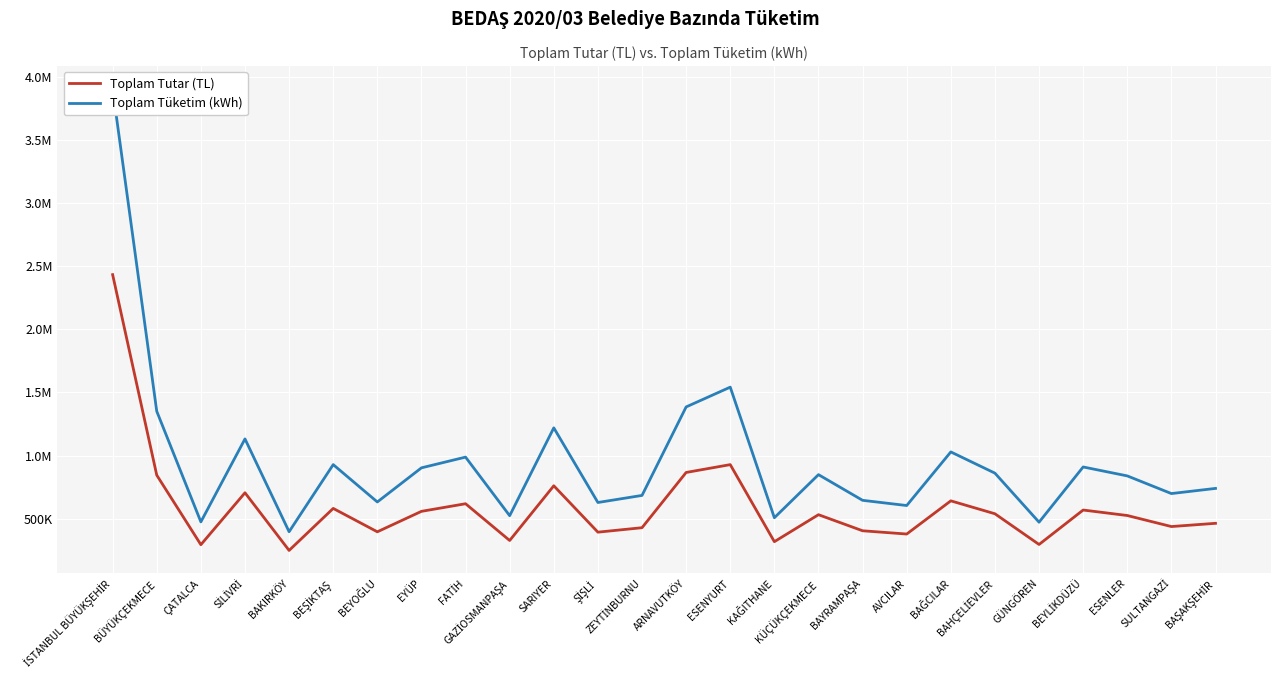

How many data points in Toplam Tutar (TL) are less than 531266?

13